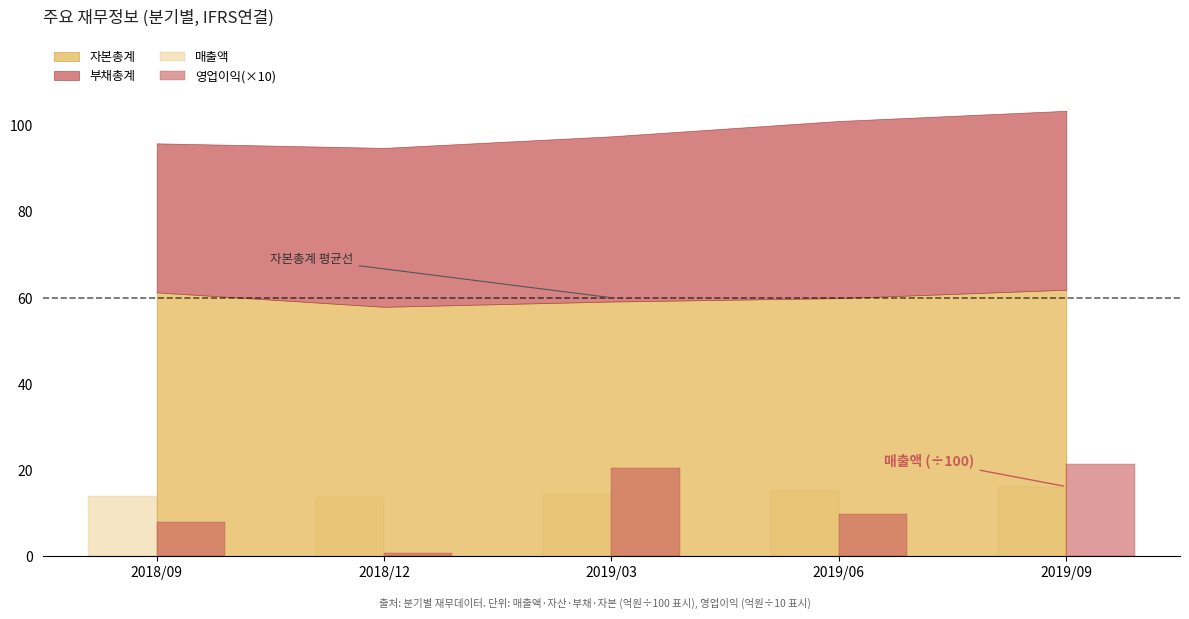

What is the total value across all series at 2019/03?

34.7